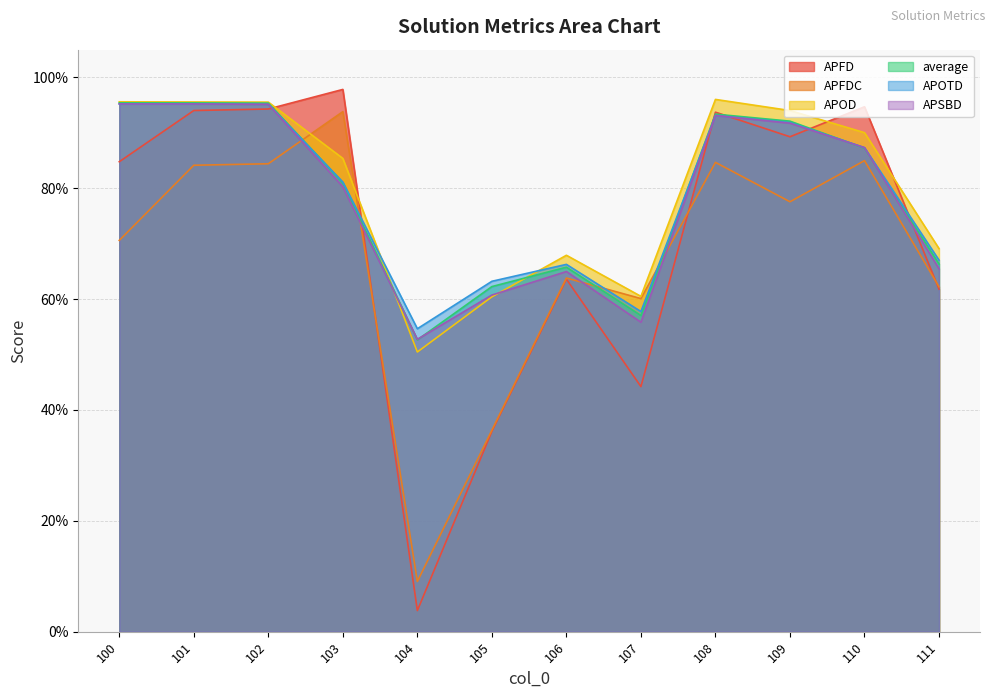

Which series has the largest total across all categories?

APOD